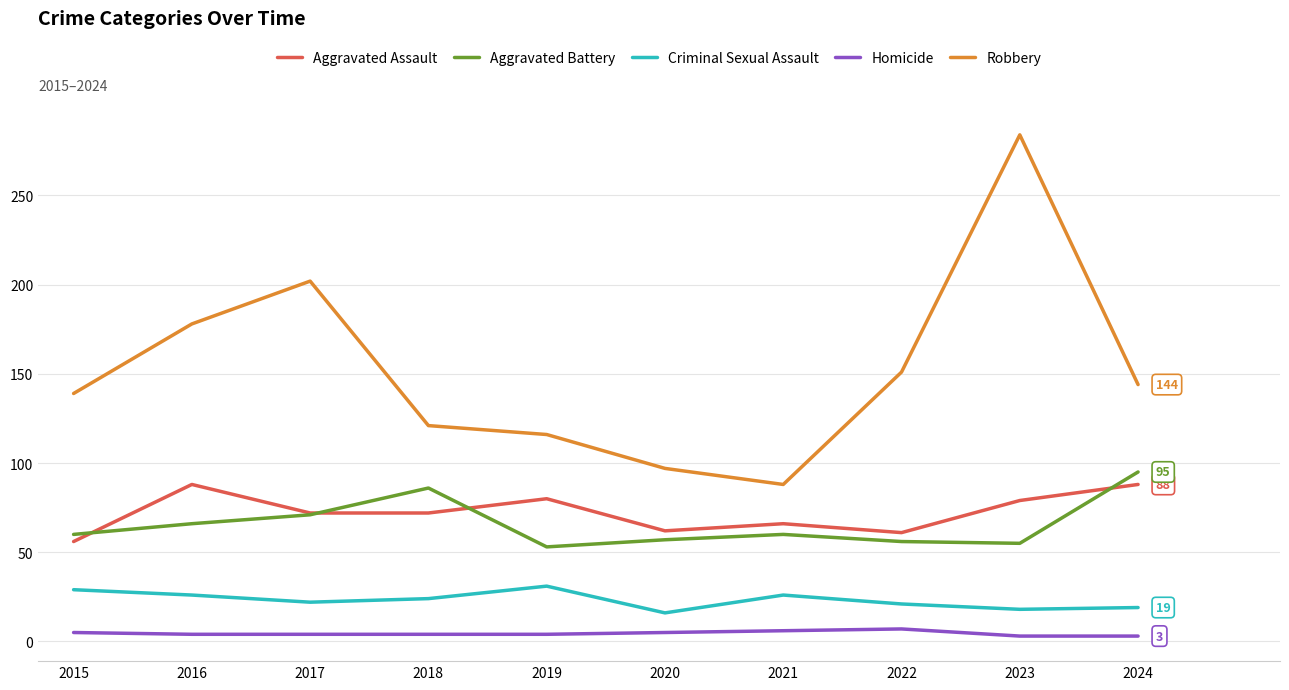

Does the chart have visible grid lines?

Yes